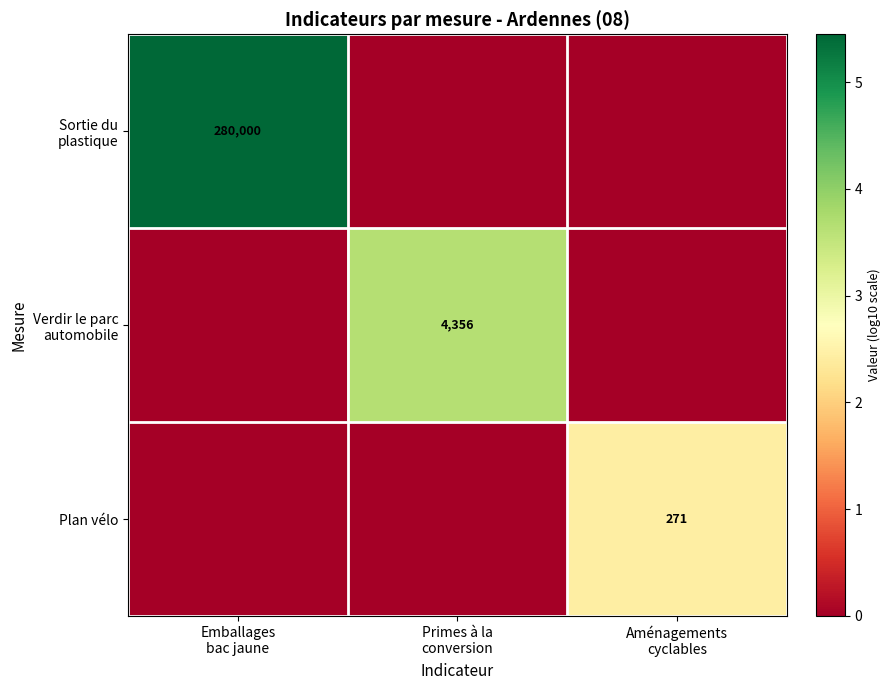

The value of Plan vélo at Primes à la conversion is 0.0. True or false?

True